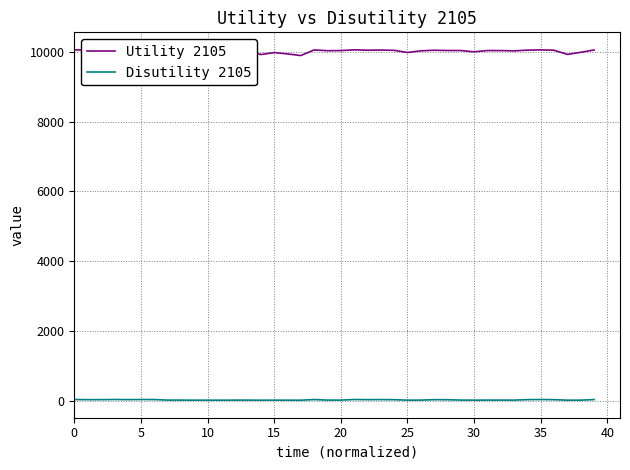

Reading left to right, transcribe all the data shown in this chart.

Utility 2105: 10053.8	10042.5	10042.8	10053.8	10046.4	10052.7	10051.3	10030.9	10033.6	9969.1	9903.8	9934.1	10017.9	10026.7	9919.1	9975.4	9937.6	9890.5	10051.5	10029.4	10033.2	10053.6	10043.7	10048.5	10039.6	9978.2	10025.6	10042.1	10035.0	10034.3	9997.7	10033.9	10033.1	10024.5	10044.9	10053.5	10042.7	9922.9	9983.5	10049.8
Disutility 2105: 35.0	30.4	30.6	35.1	31.9	34.3	33.6	18.1	18.3	16.4	15.5	15.8	17.5	17.8	15.6	16.5	15.9	15.3	33.7	18.0	18.3	35.0	31.2	32.5	29.8	16.5	17.8	30.3	29.1	18.5	16.9	18.4	18.3	17.7	31.5	34.9	30.5	15.7	16.6	33.0